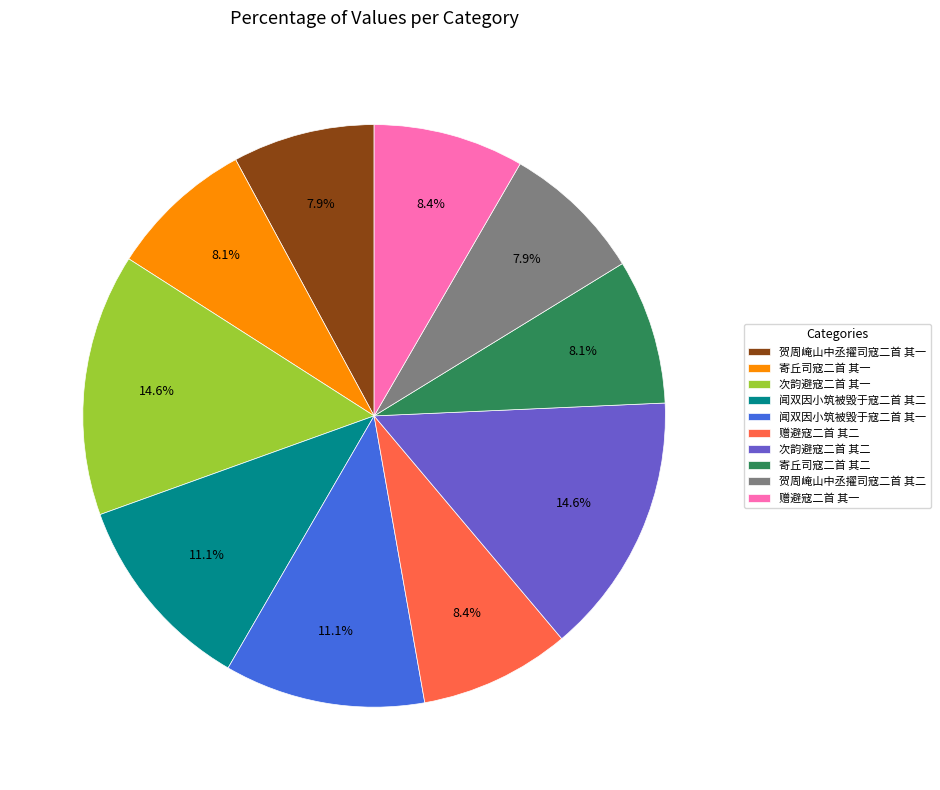

Is there a majority slice in this chart?

No